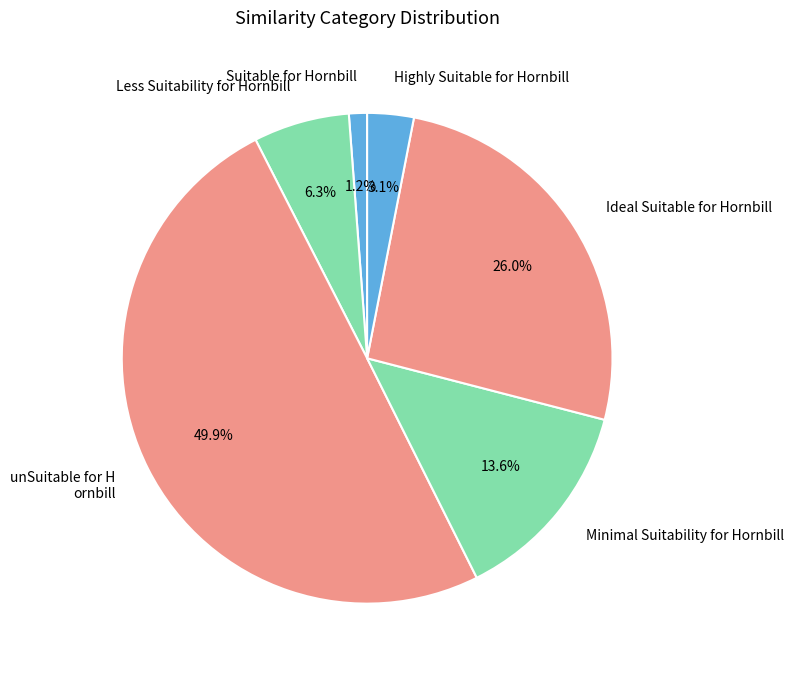

How many segments does this pie chart have?

6